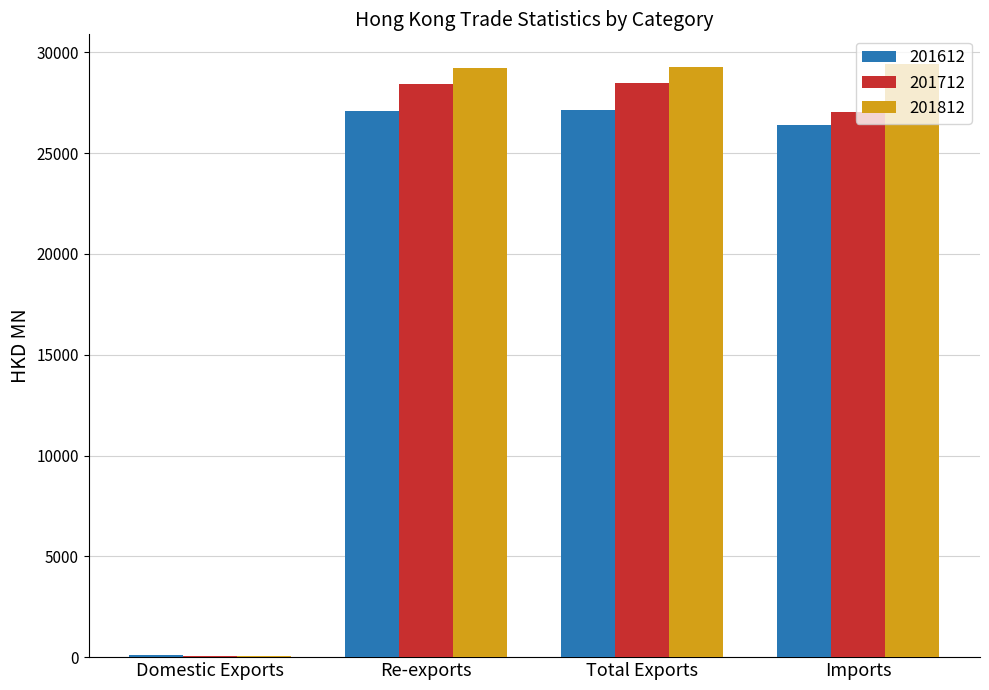

Where is 201712 nearest to the value 14277?

Imports